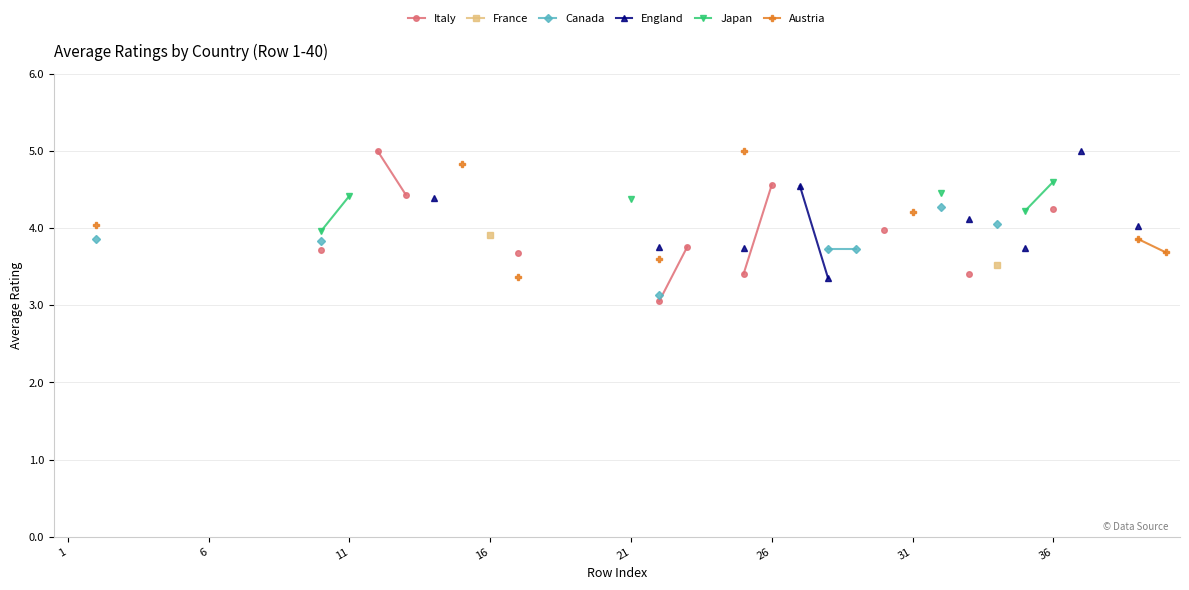

What is the value of the Italy point at the 33rd from the left?

3.4